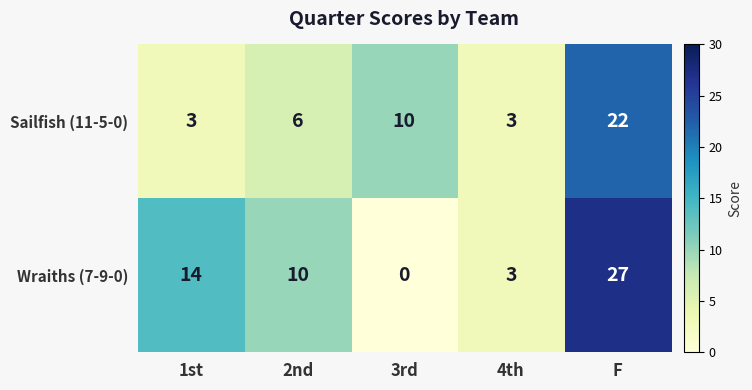

What is the sum of all Wraiths (7-9-0) values?

54